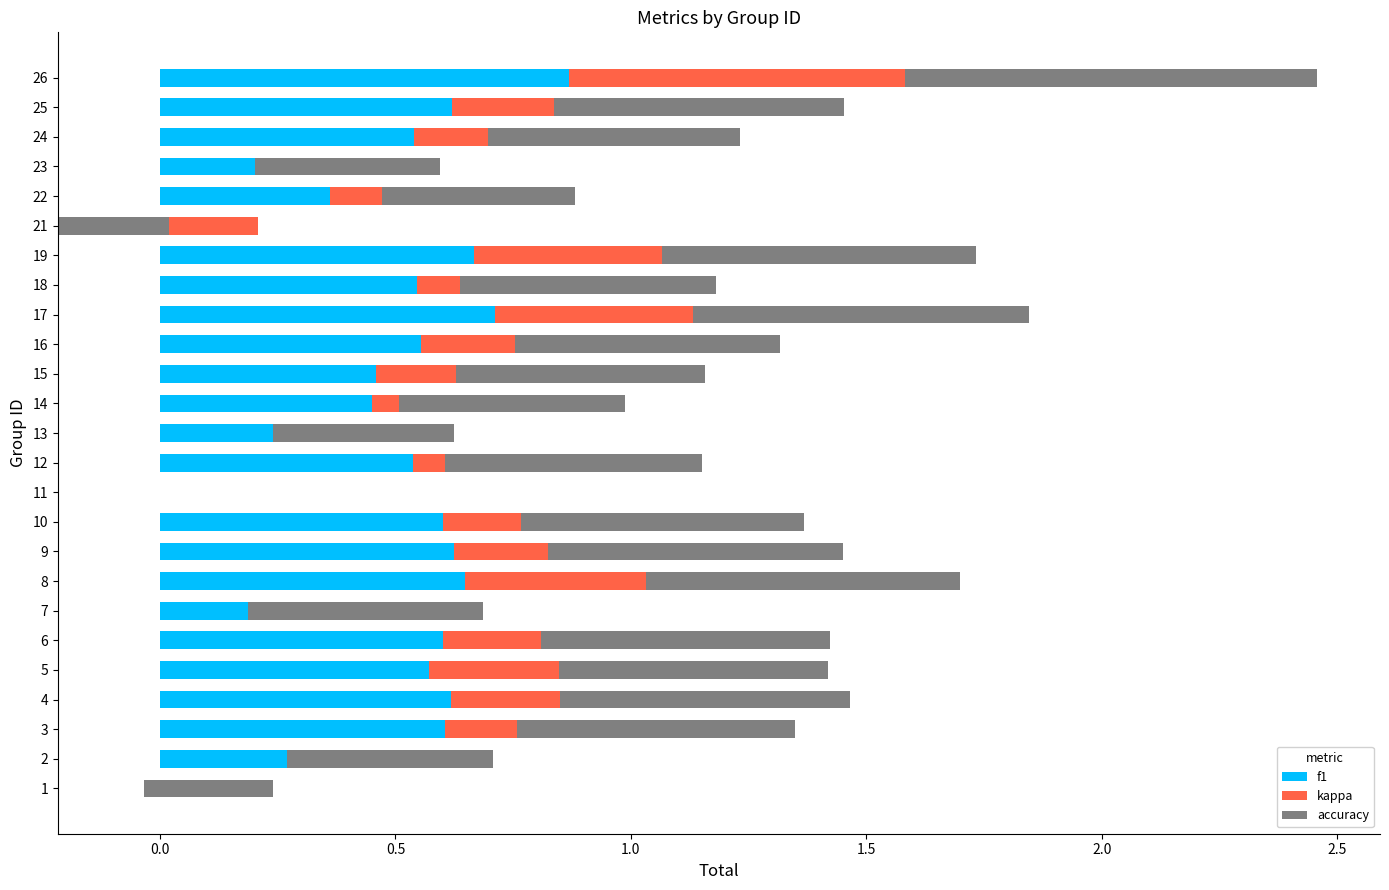

Reading left to right, transcribe all the data shown in this chart.

f1: 0.2	0.4	0.6	0.6	0.6	0.6	0.4	0.6	0.6	0.6	0.0	0.5	0.4	0.4	0.5	0.6	0.7	0.5	0.7	0.2	0.4	0.4	0.5	0.6	0.9
kappa: -0.2	-0.2	0.2	0.2	0.3	0.2	-0.2	0.4	0.2	0.2	0.0	0.1	-0.1	0.1	0.2	0.2	0.4	0.1	0.4	-0.4	0.1	-0.2	0.2	0.2	0.7
accuracy: 0.3	0.4	0.6	0.6	0.6	0.6	0.5	0.7	0.6	0.6	0.0	0.5	0.4	0.5	0.5	0.6	0.7	0.5	0.7	0.2	0.4	0.4	0.5	0.6	0.9